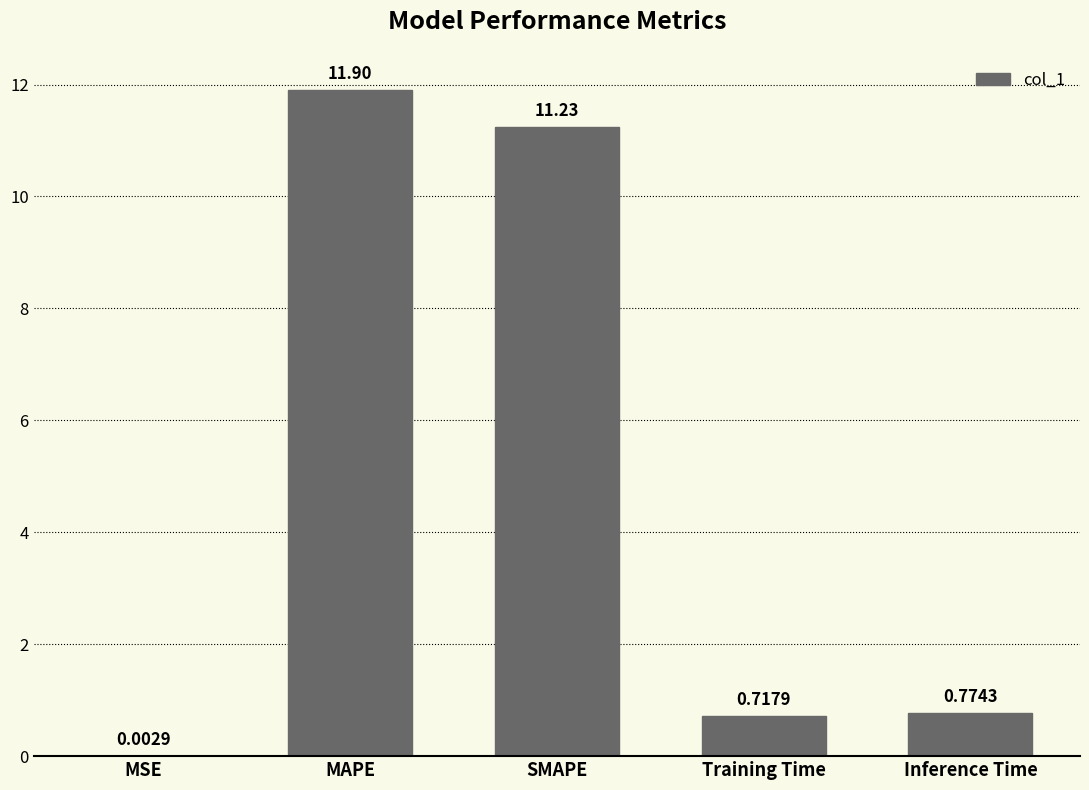

Which label corresponds to the largest value in the chart?

MAPE